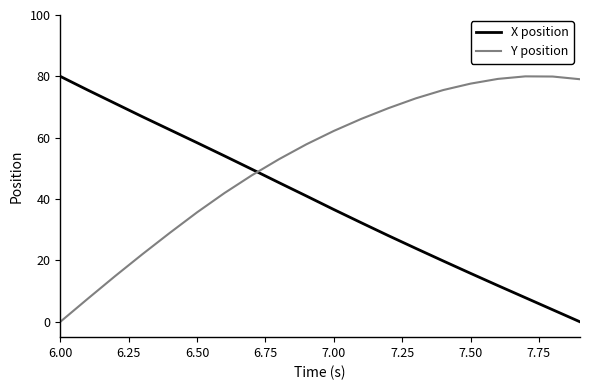

Which series has the largest total across all categories?

Y position